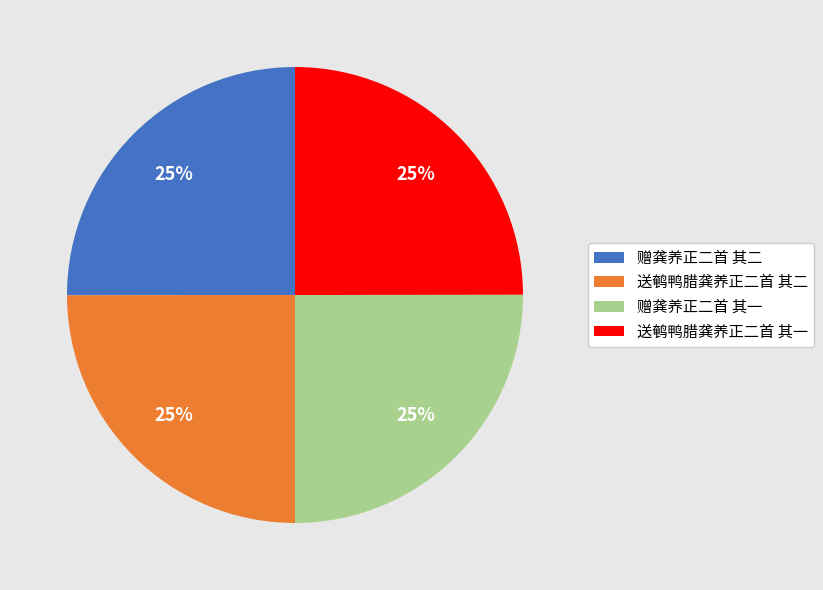

What is the ratio of the value at 送鹌鸭腊龚养正二首 其二 to the value at 赠龚养正二首 其一?

1.0